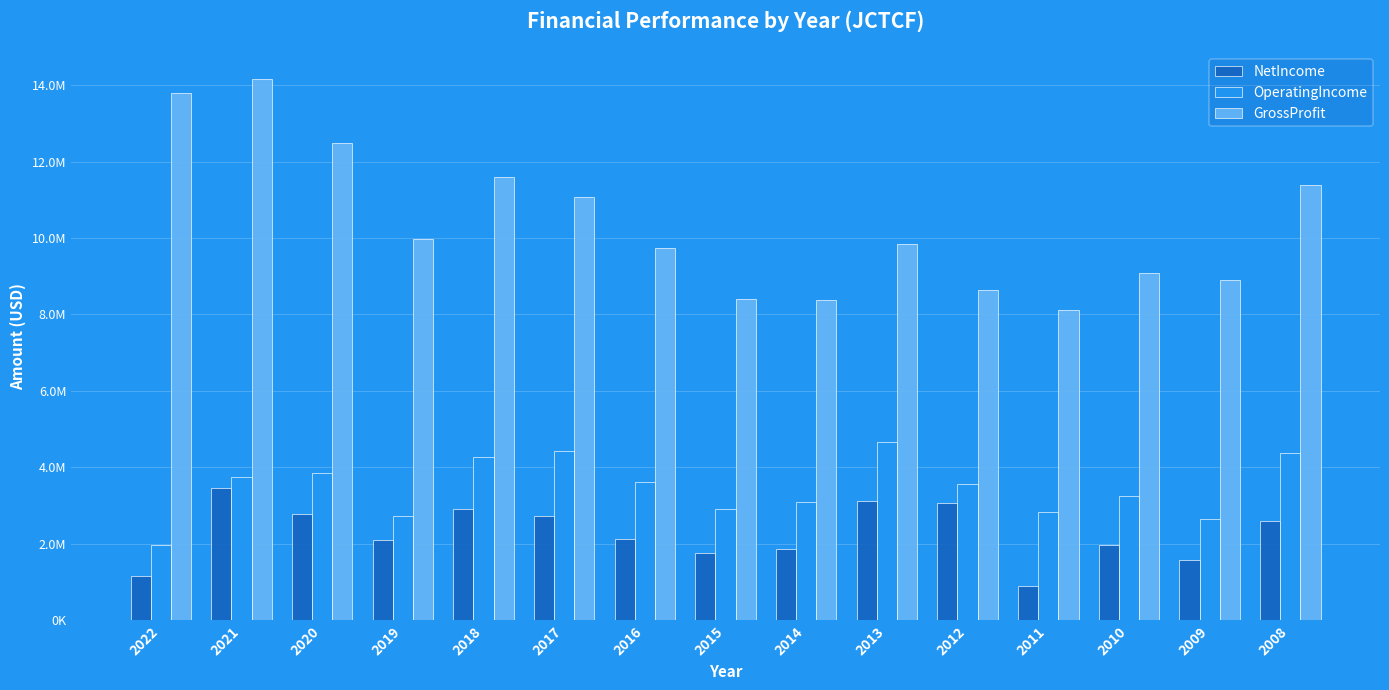

Rank the series by their maximum value, from lowest to highest.

NetIncome, OperatingIncome, GrossProfit